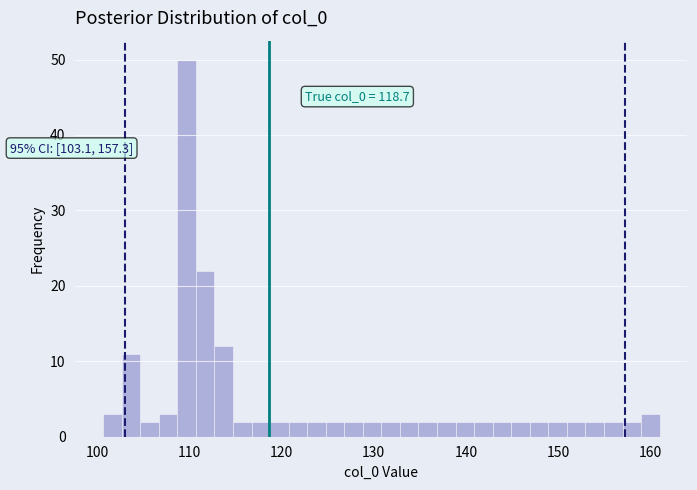

Read against the x-axis, roughly where is the centre of the tallest bar?

110